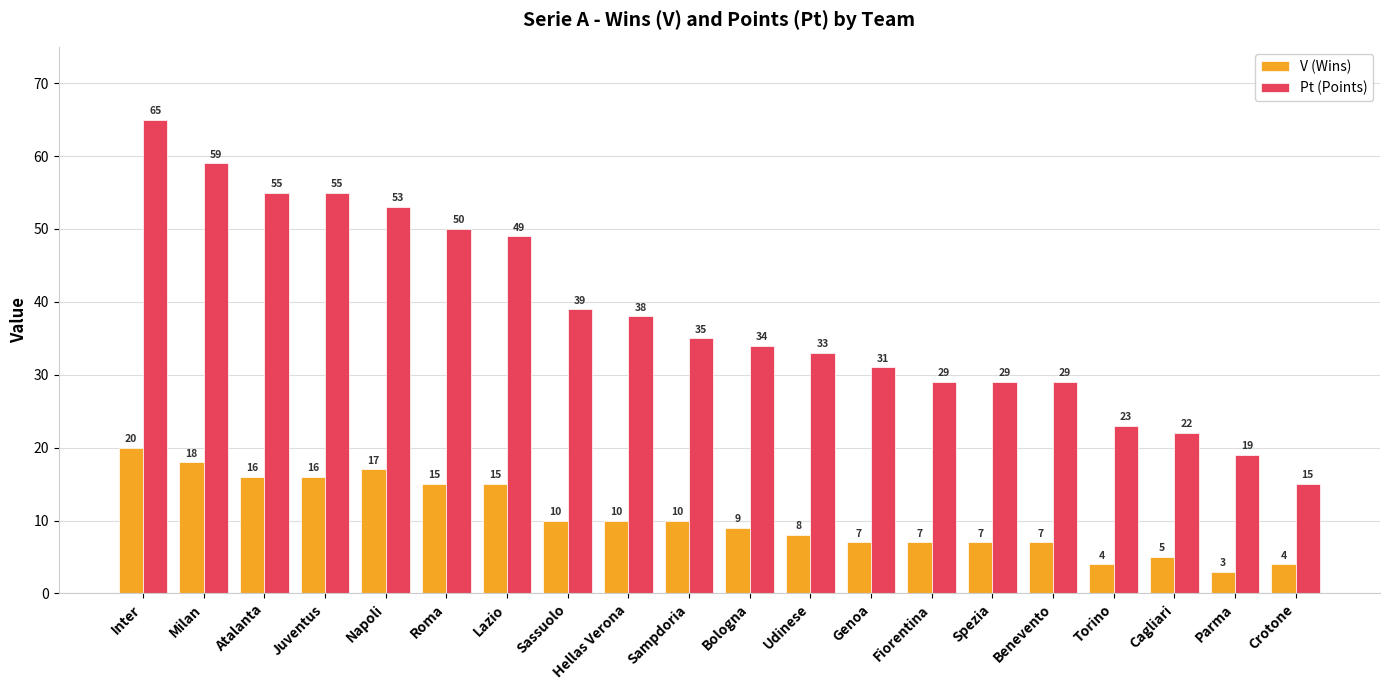

What is the label of the 13th bar from the left?

Genoa